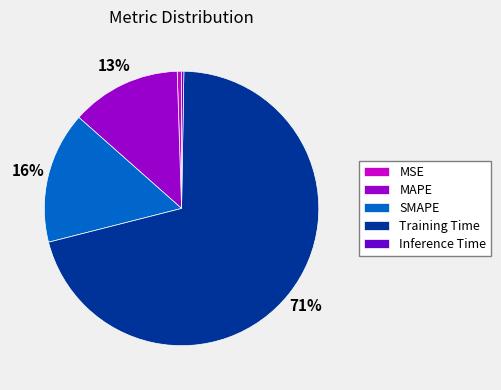

Which slice represents more than half of the pie?

Training Time